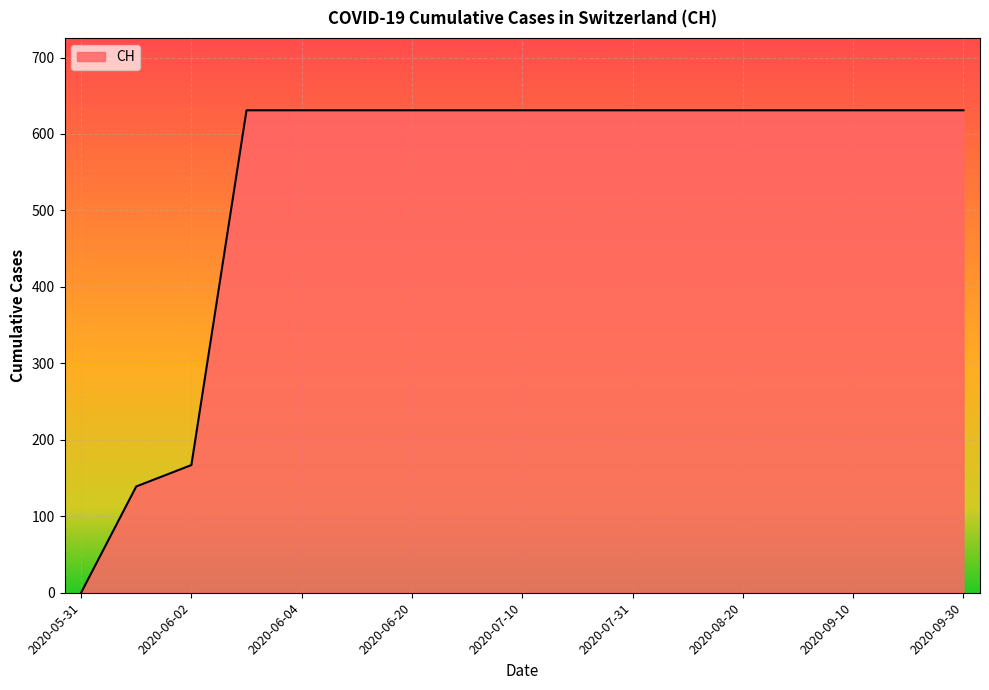

What is the greatest value displayed?

631